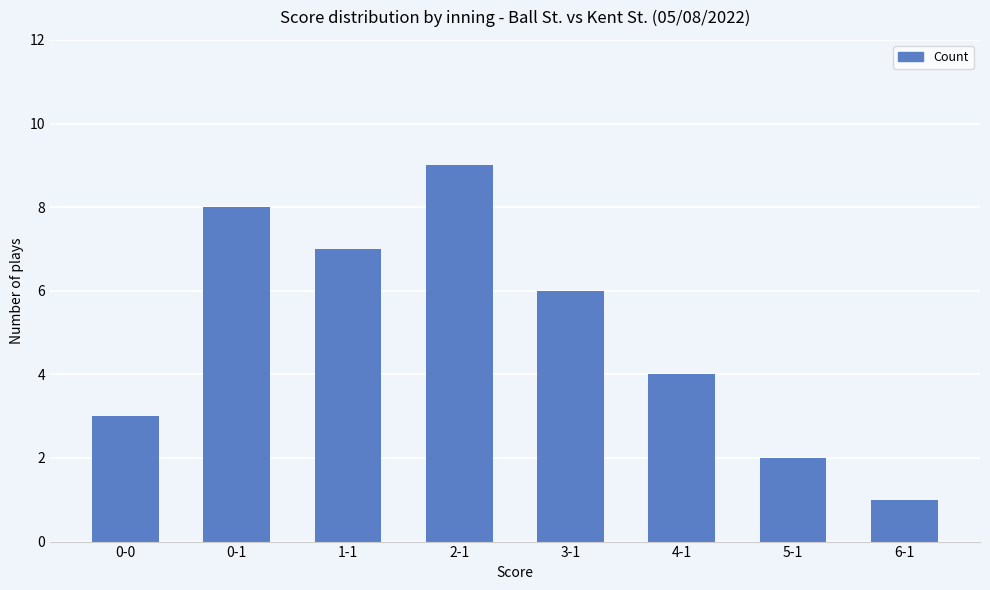

Between 0-1 and 0-0, which is larger?

0-1